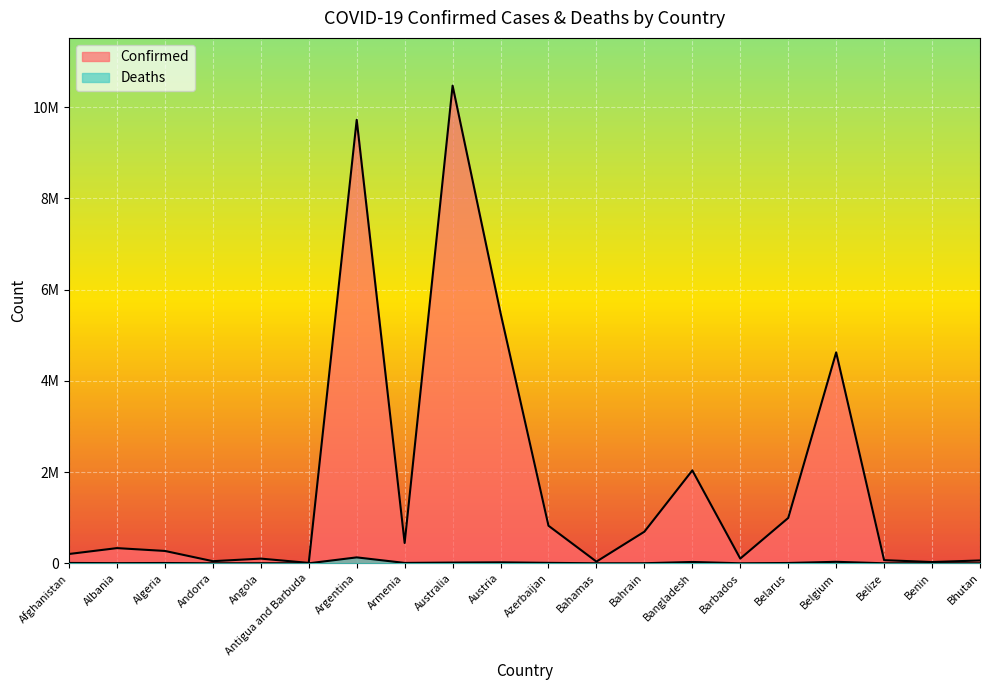

How many values in the Deaths series are below 6881?

10